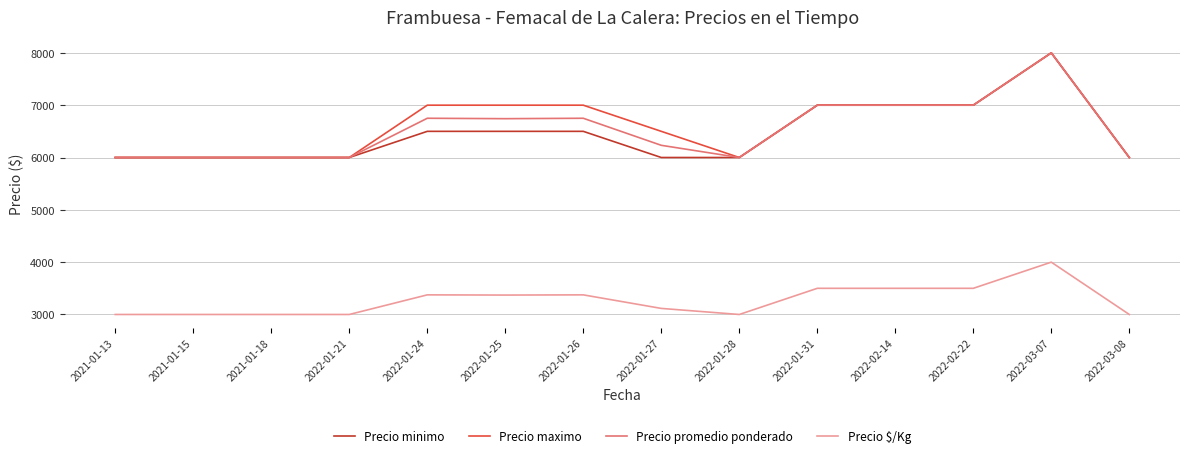

At which label does Precio $/Kg reach its peak?

2022-03-07